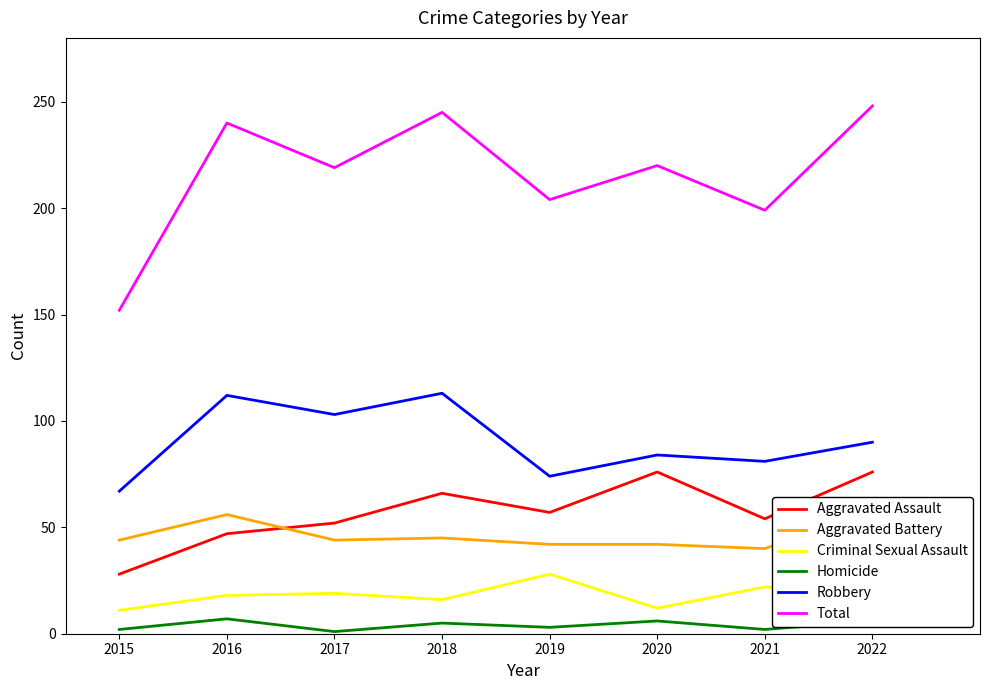

At 2022, list the series in order from smallest to largest.

Homicide, Criminal Sexual Assault, Aggravated Battery, Aggravated Assault, Robbery, Total